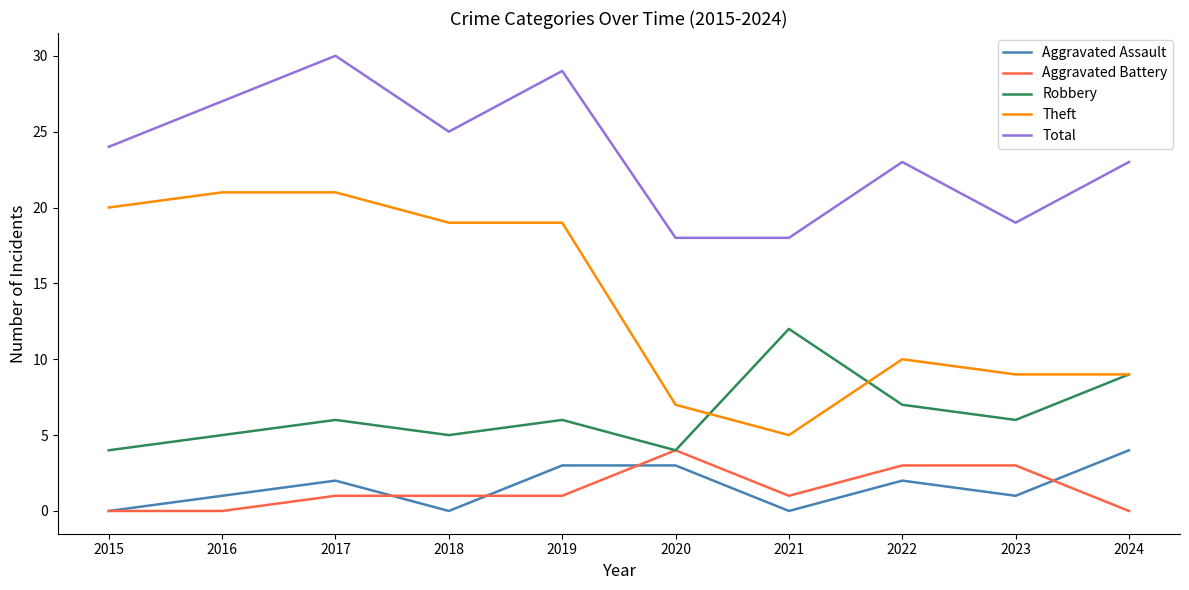

What is the difference between the highest and lowest values at 2024?

23